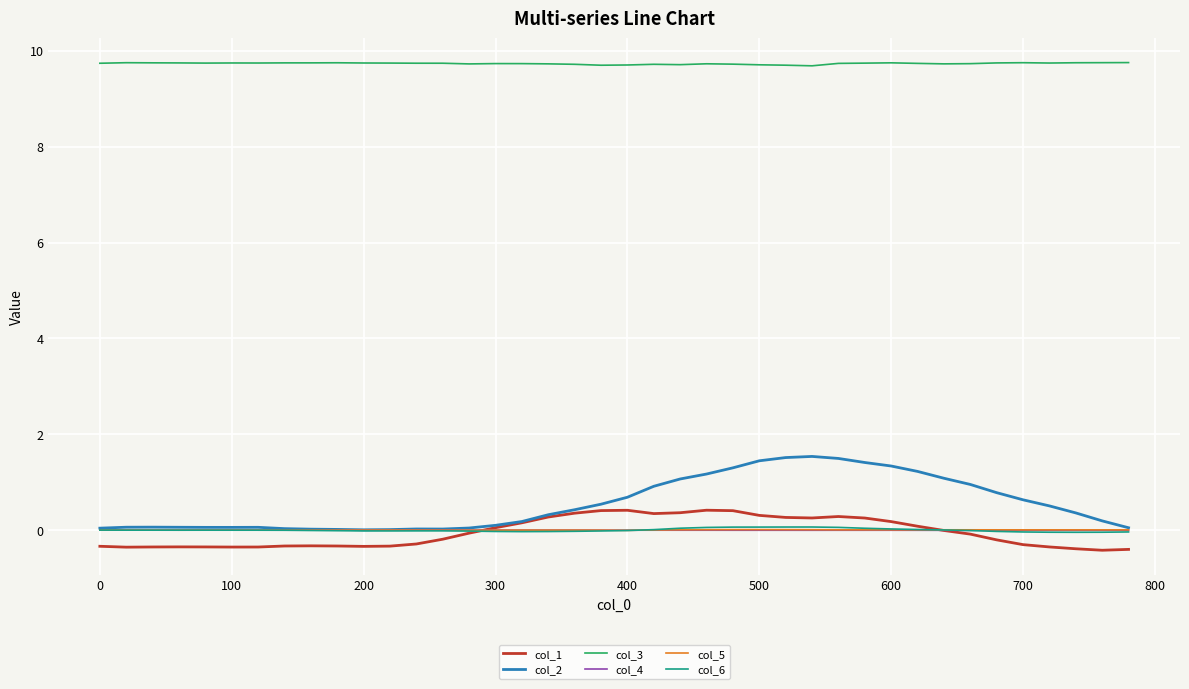

How many times do col_1 and col_4 cross each other?

2